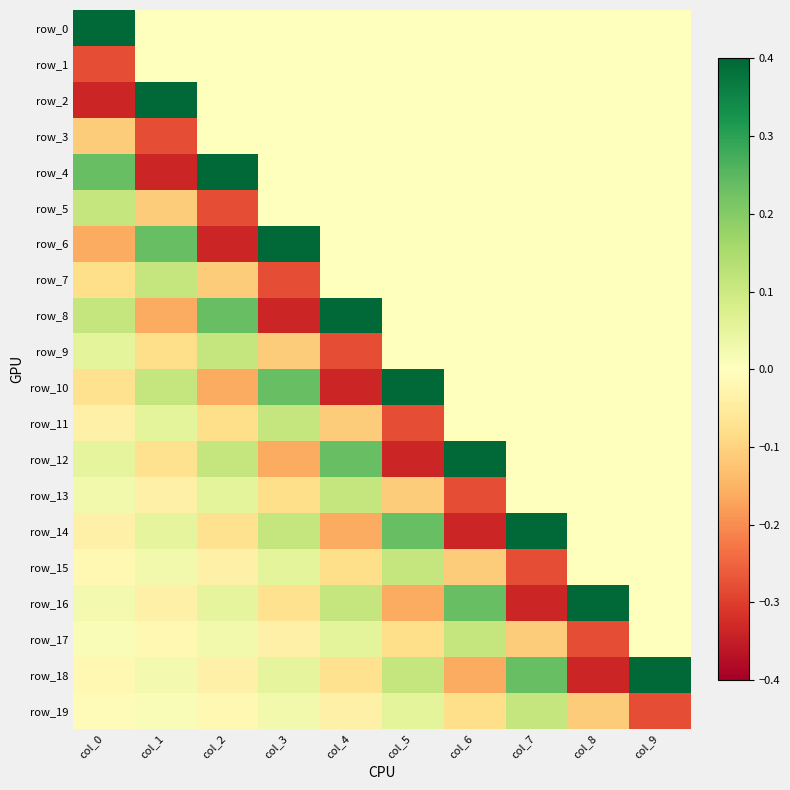

The row_19 series shows -0.0 at col_2. True or false?

False